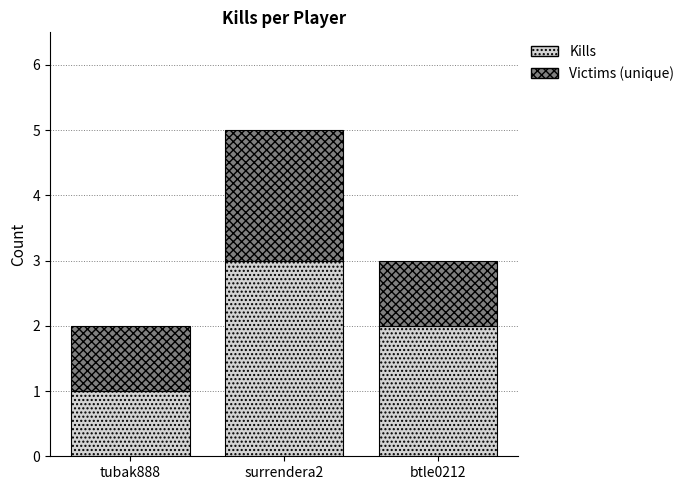

Reading right to left, what are the values for Kills?

2	3	1